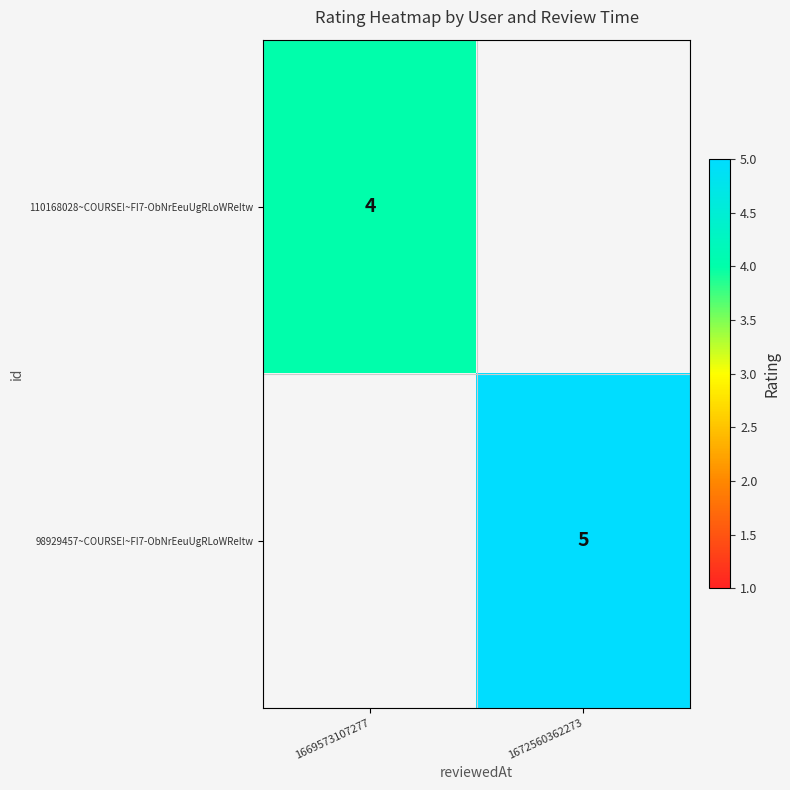

Is it true that 98929457~COURSE!~FI7-ObNrEeuUgRLoWReItw equals 3 at 1672560362273?

False